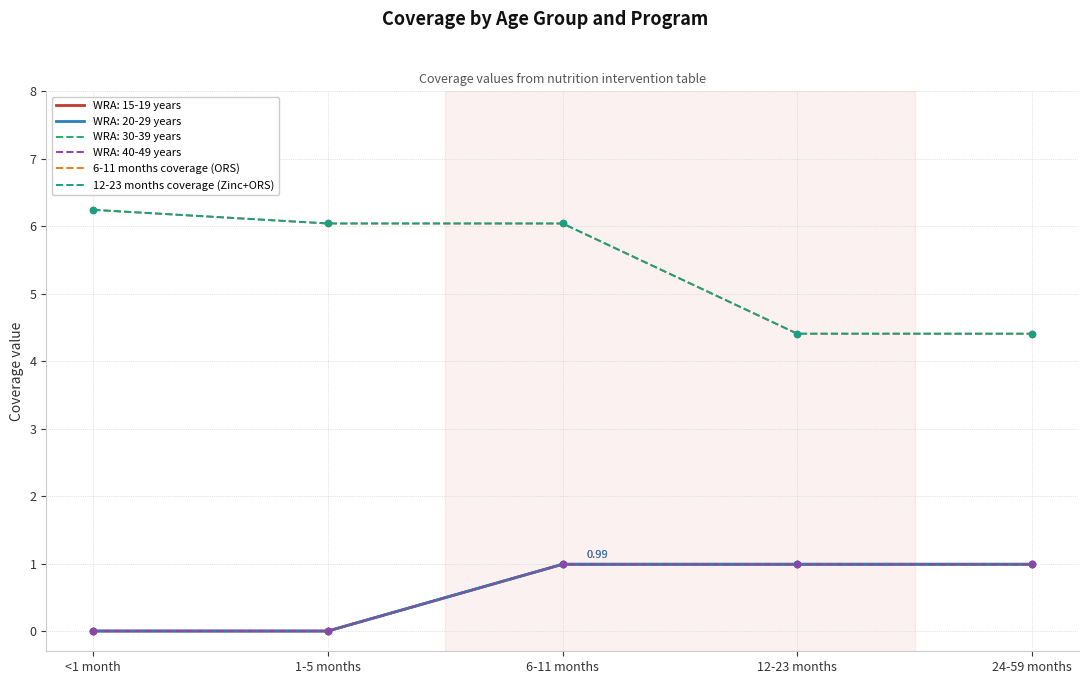

Is this an area chart (filled region under the line)?

No